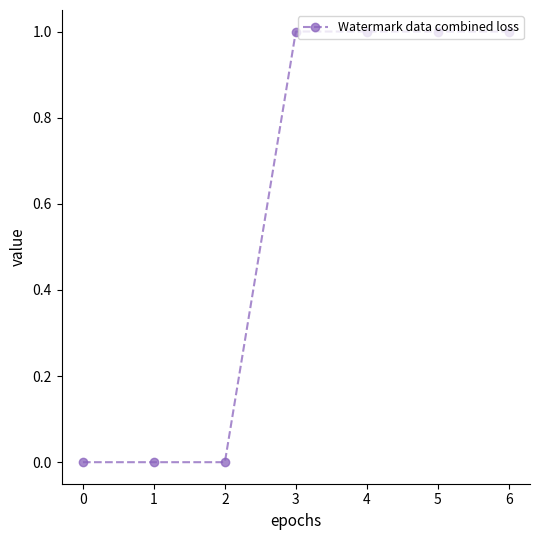

What is the value of the 6th point from the left?

1